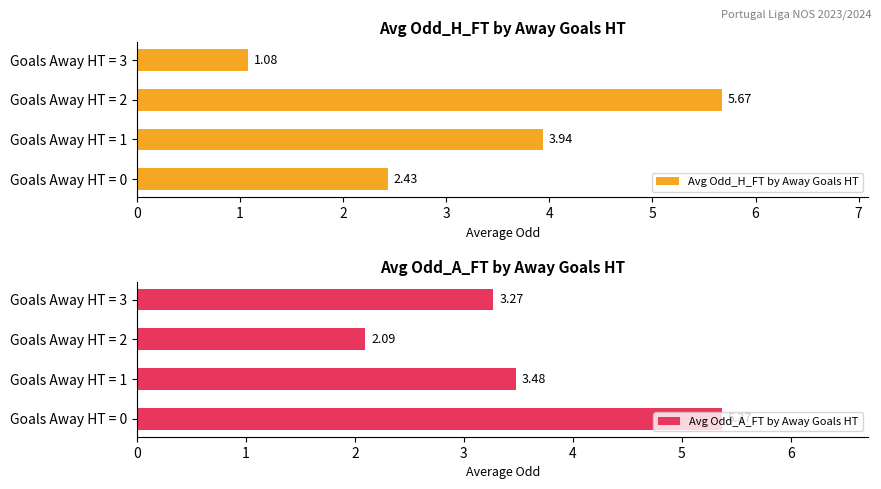

Rank the categories by Avg Odd_H_FT by Away Goals HT value from lowest to highest.

Goals Away HT = 3, Goals Away HT = 0, Goals Away HT = 1, Goals Away HT = 2